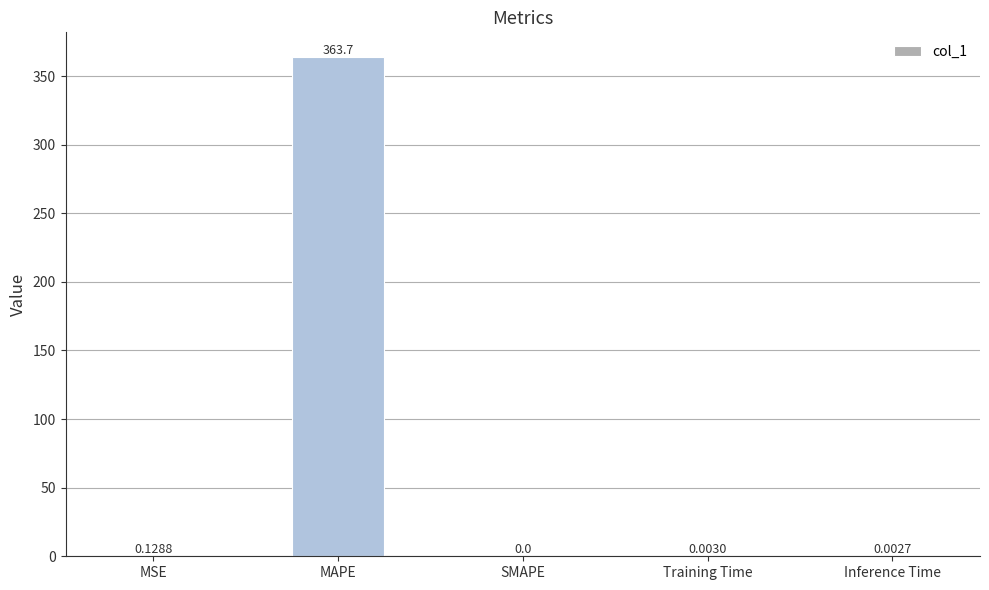

Which has a higher value, MAPE or Training Time?

MAPE